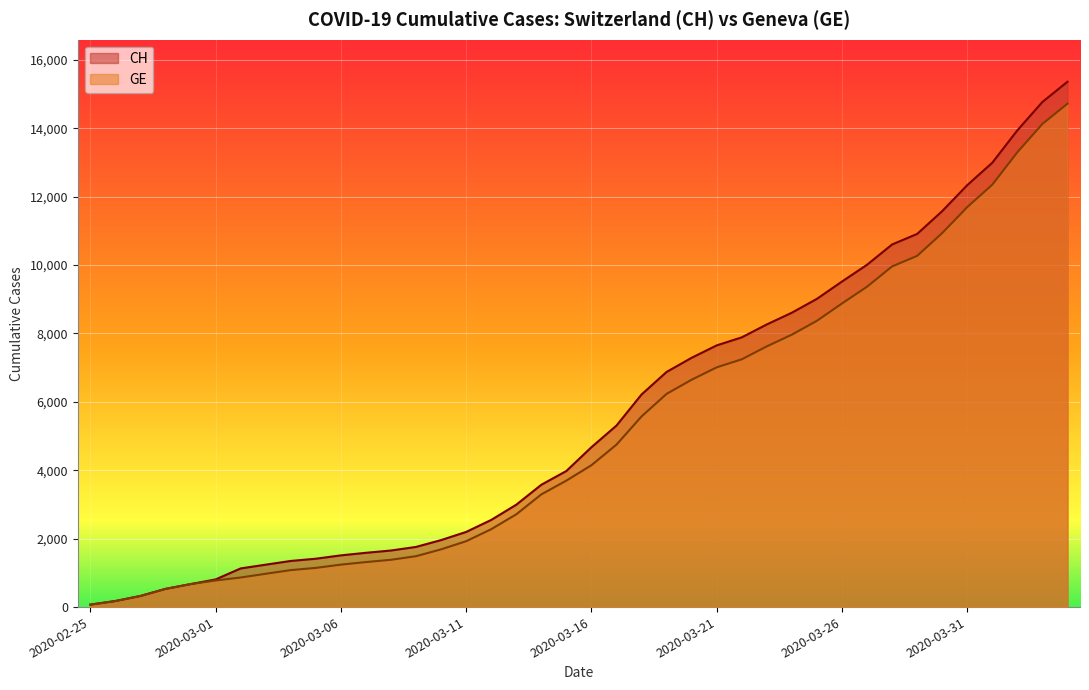

Reading right to left, list all the values displayed in this chart.

CH: 2020-04-04=15359	2020-04-03=14768	2020-04-02=13939	2020-04-01=12992	2020-03-31=12336	2020-03-30=11576	2020-03-29=10910	2020-03-28=10601	2020-03-27=10008	2020-03-26=9518	2020-03-25=9012	2020-03-24=8607	2020-03-23=8264	2020-03-22=7886	2020-03-21=7651	2020-03-20=7289	2020-03-19=6875	2020-03-18=6215	2020-03-17=5307	2020-03-16=4674	2020-03-15=3979	2020-03-14=3576	2020-03-13=2993	2020-03-12=2548	2020-03-11=2197	2020-03-10=1959	2020-03-09=1759	2020-03-08=1654	2020-03-07=1587	2020-03-06=1512	2020-03-05=1414	2020-03-04=1349	2020-03-03=1240	2020-03-02=1130	2020-03-01=808	2020-02-29=672	2020-02-28=532	2020-02-27=325	2020-02-26=177	2020-02-25=72
GE: 2020-04-04=14717	2020-04-03=14126	2020-04-02=13297	2020-04-01=12350	2020-03-31=11694	2020-03-30=10934	2020-03-29=10268	2020-03-28=9959	2020-03-27=9366	2020-03-26=8876	2020-03-25=8370	2020-03-24=7965	2020-03-23=7622	2020-03-22=7244	2020-03-21=7009	2020-03-20=6647	2020-03-19=6233	2020-03-18=5573	2020-03-17=4750	2020-03-16=4147	2020-03-15=3698	2020-03-14=3295	2020-03-13=2712	2020-03-12=2277	2020-03-11=1926	2020-03-10=1688	2020-03-09=1488	2020-03-08=1383	2020-03-07=1316	2020-03-06=1241	2020-03-05=1146	2020-03-04=1081	2020-03-03=974	2020-03-02=865	2020-03-01=778	2020-02-29=672	2020-02-28=532	2020-02-27=325	2020-02-26=177	2020-02-25=72